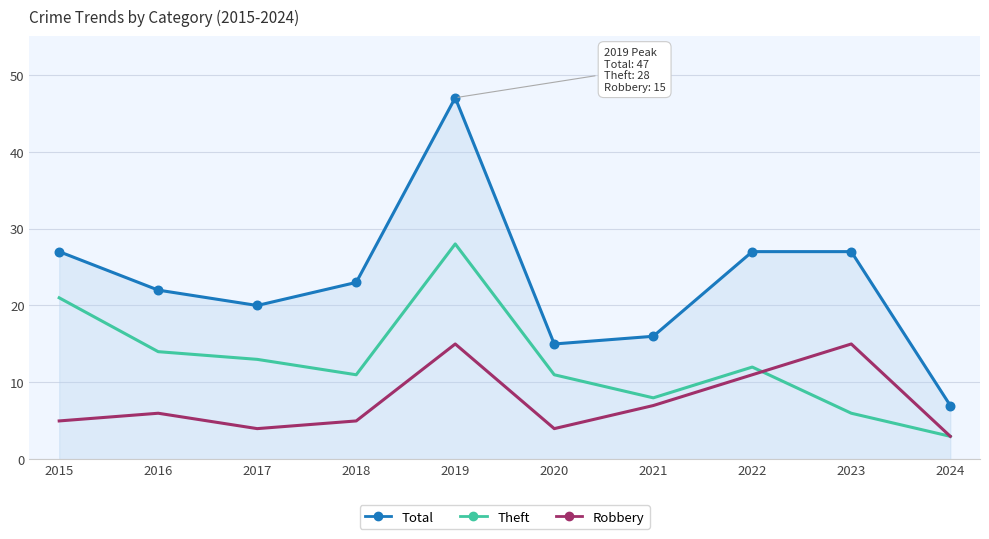

Which series has the largest range (max minus min)?

Total